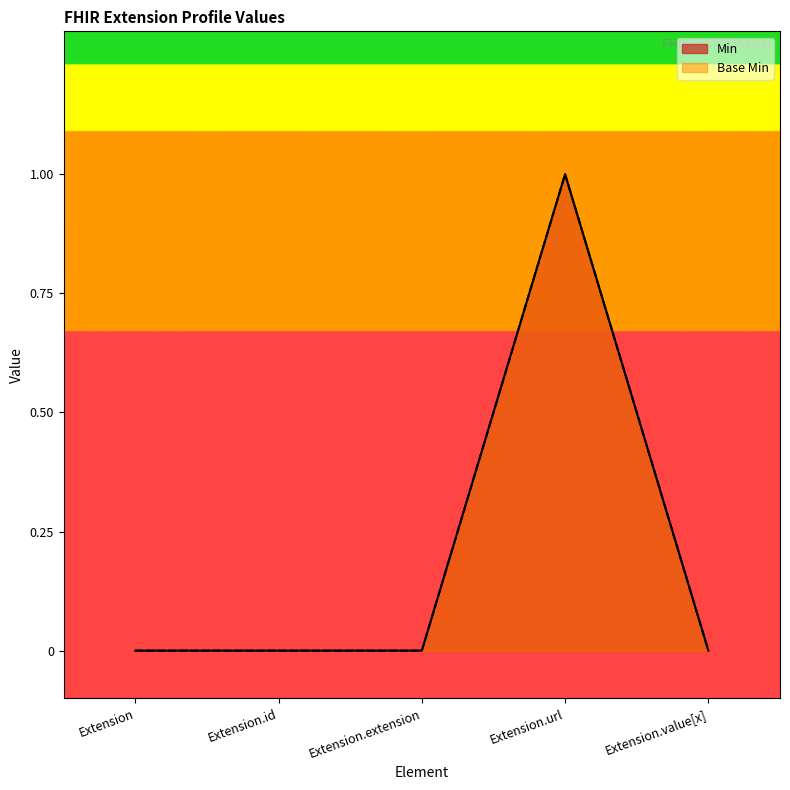

Where is Min nearest to the value 0?

Extension